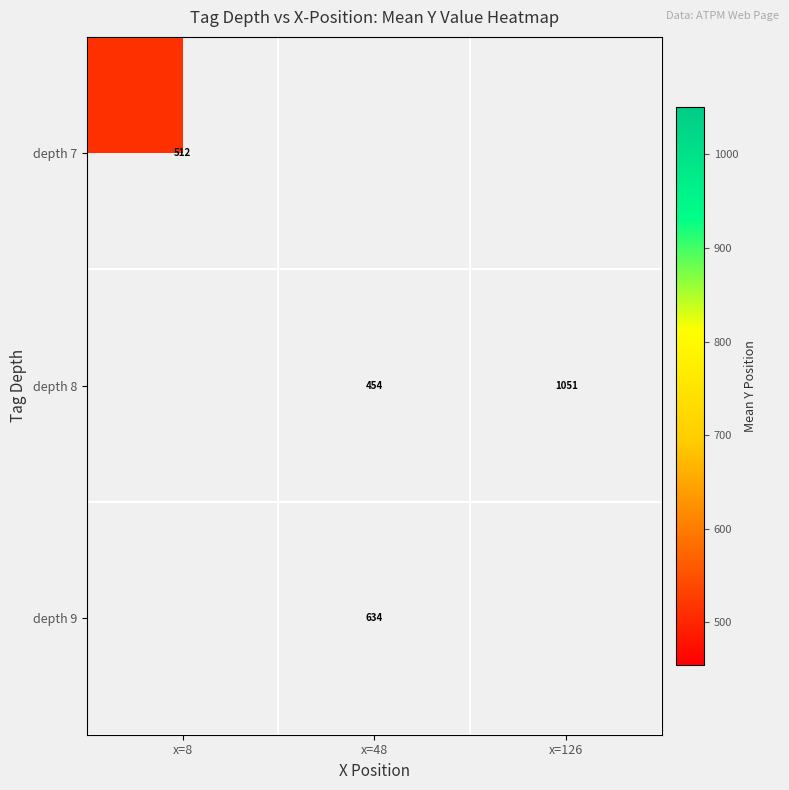

Is it true that depth 7 equals 512 at x=8?

True